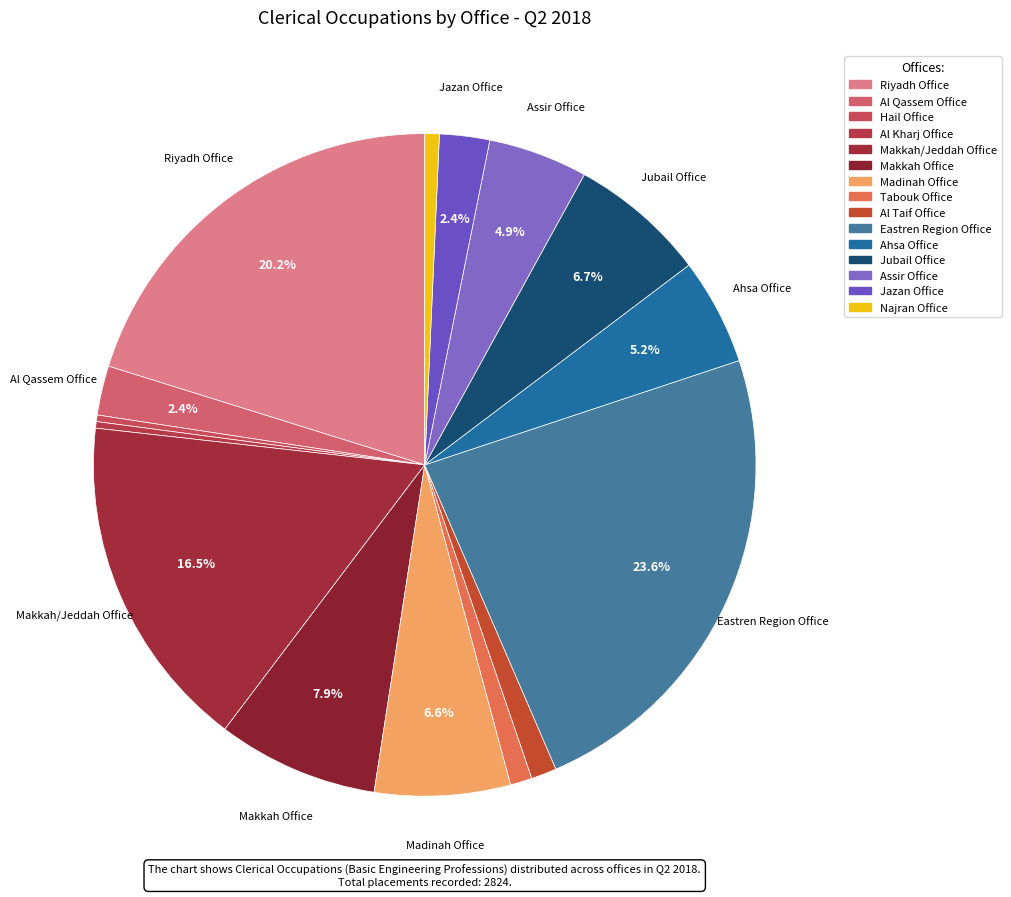

The Makkah Office slice represents 20% of the pie. True or false?

False